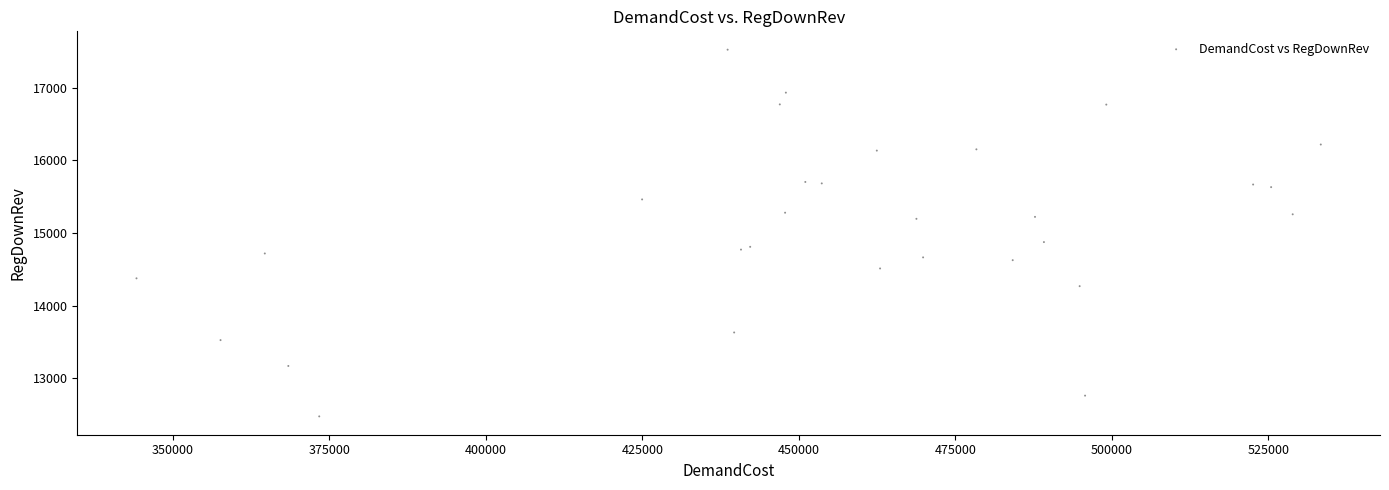

What Y value in the scatter plot is closest to 15000?

14875.5